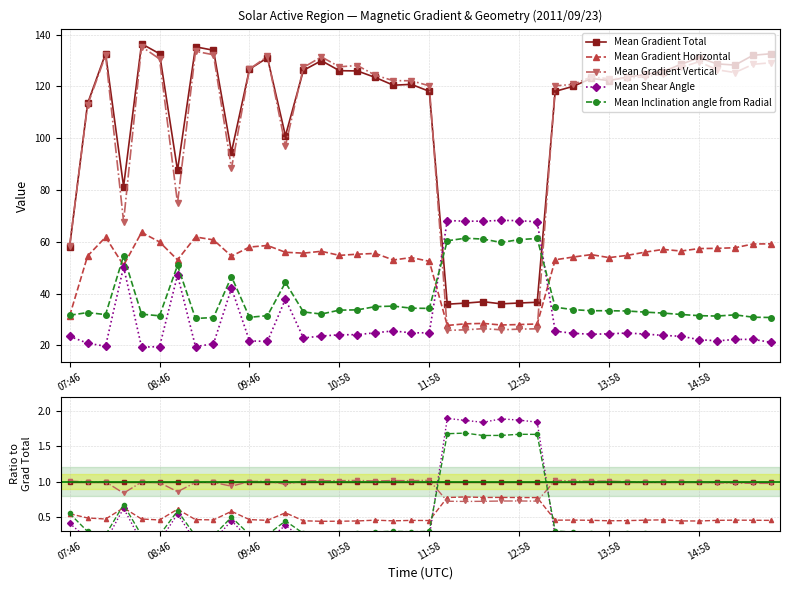

Count the Mean Gradient Horizontal values in the range 0 to 1.

40